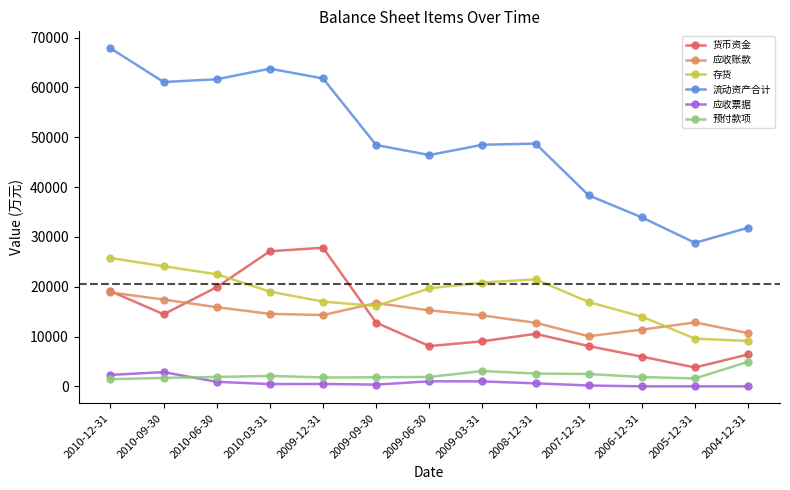

Which series changed the most between 2009-12-31 and 2009-06-30?

货币资金